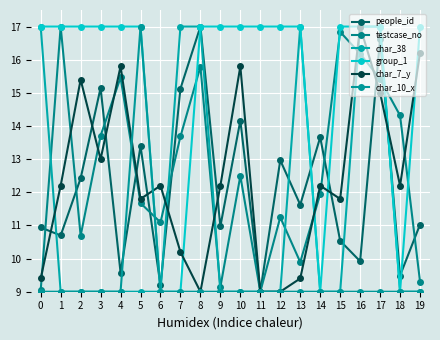

What is the difference between the highest and lowest values at 0?

8.0